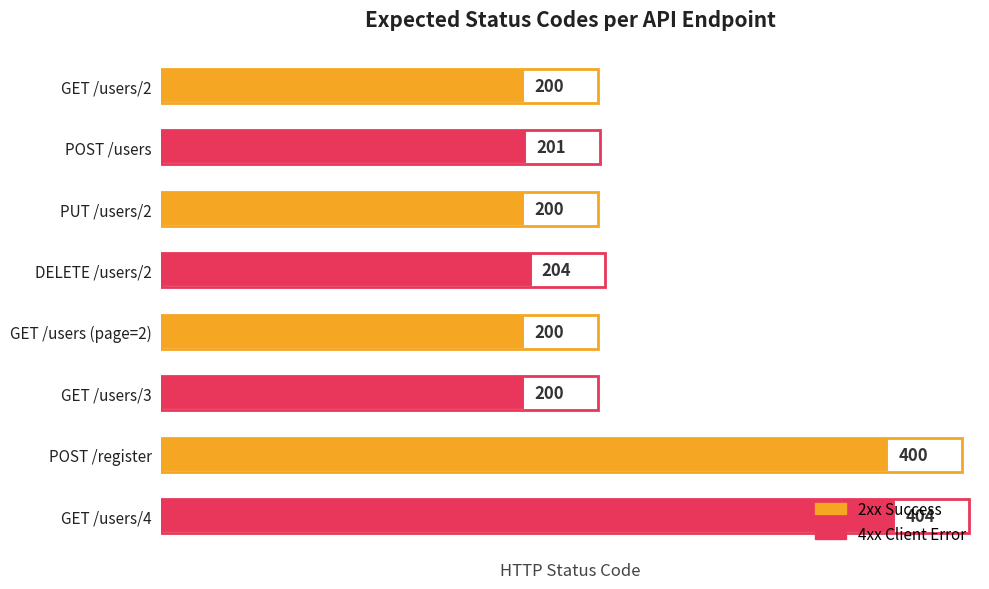

Approximately how many times larger is the value at GET /users/3 compared to GET /users/2?

1.0